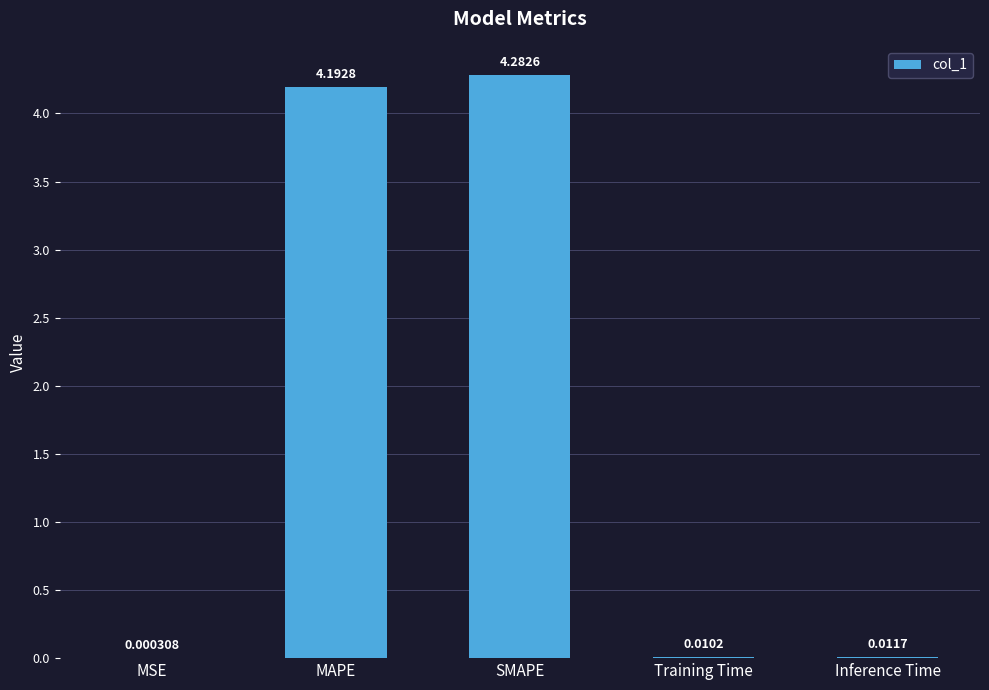

At which category does the chart reach its peak across all series?

SMAPE